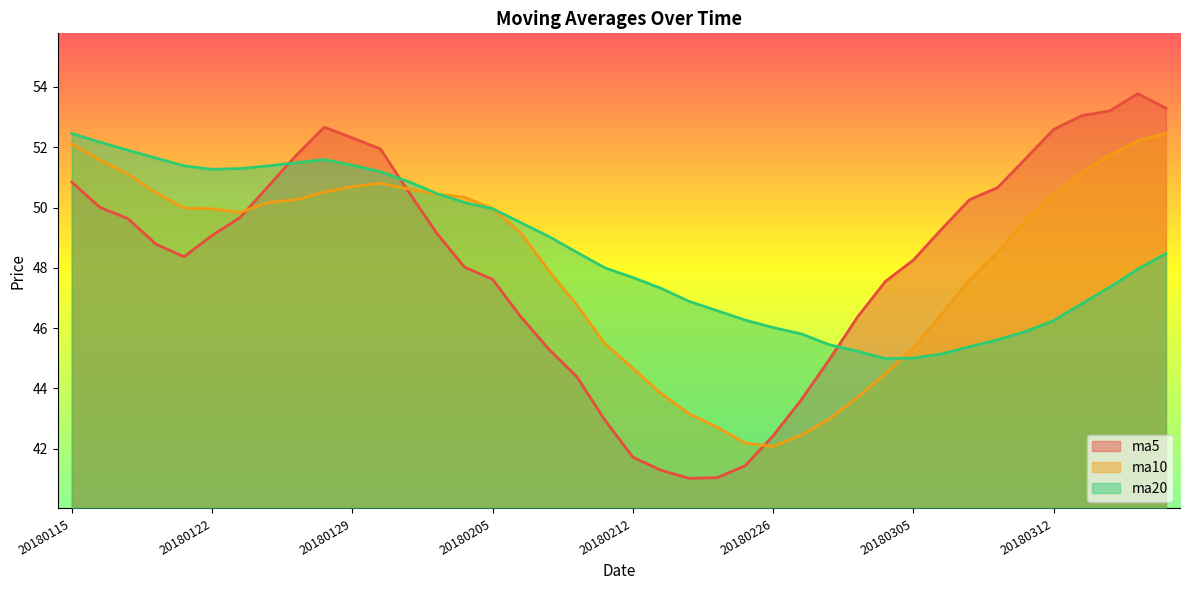

Where is ma10 nearest to the value 47?

20180208